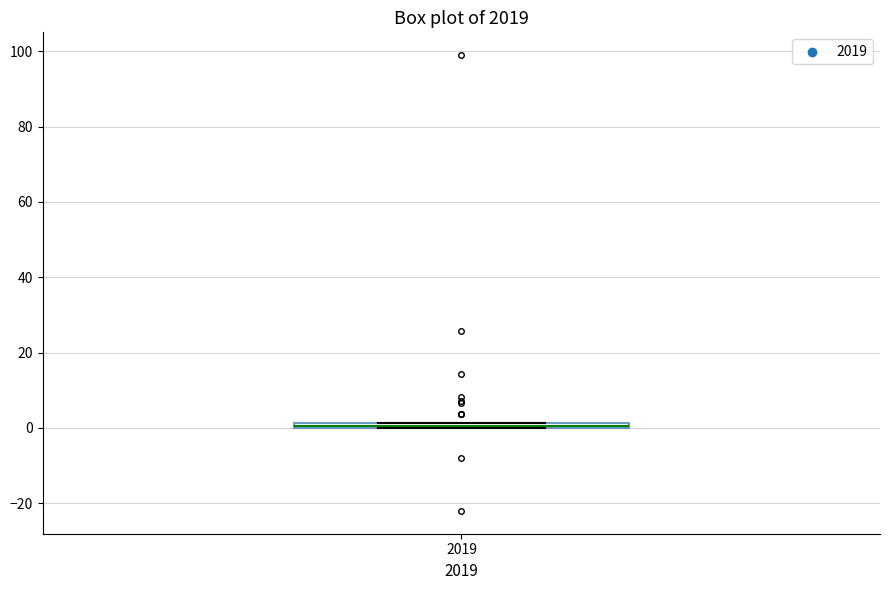

Where is the upper edge of the box at x = 2019 on the y-axis? The values are not printed on the chart, so give them approximately, as read against the axis.

2